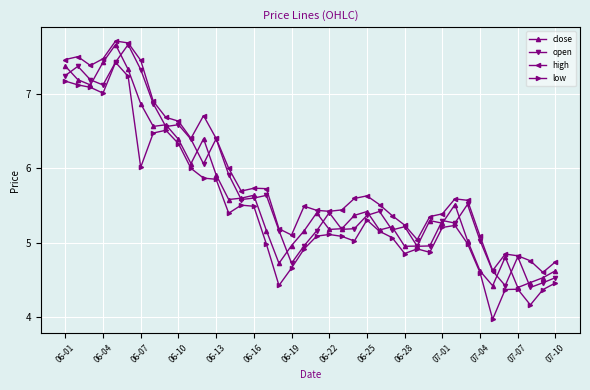

What is the smallest value displayed?

4.0